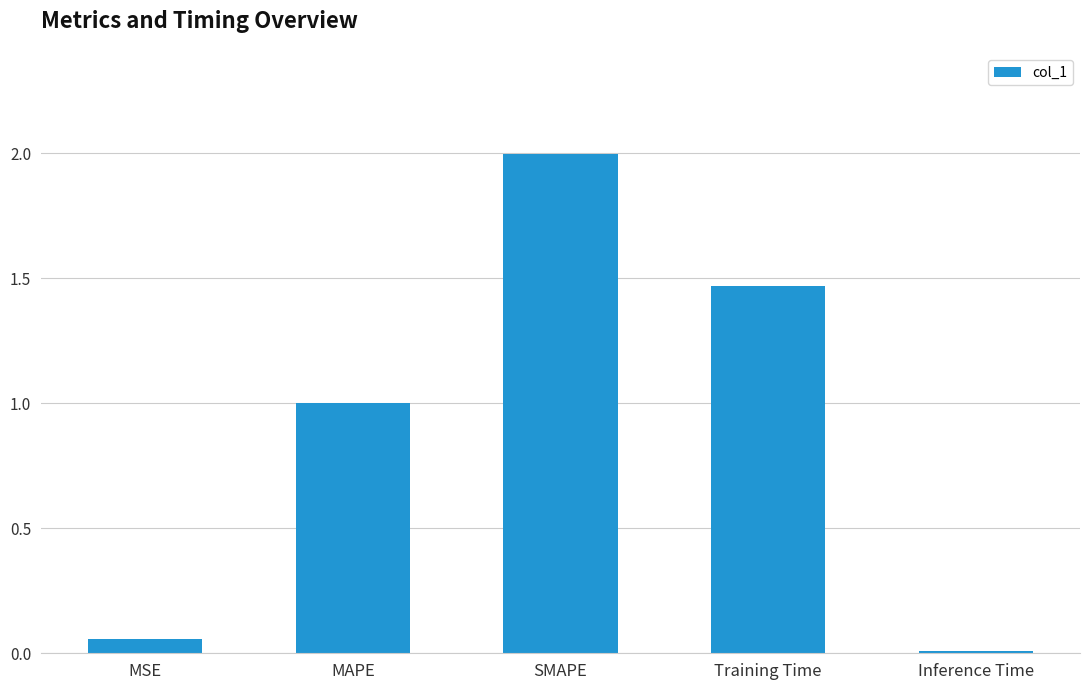

What is the label of the 4th bar from the left?

Training Time